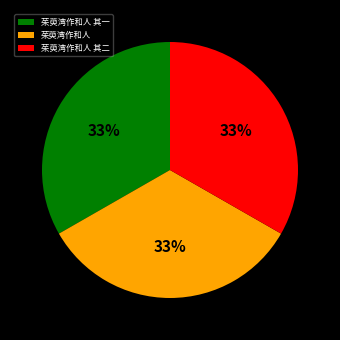

What is the ratio of the value at 茱萸湾作和人 其二 to the value at 茱萸湾作和人?

1.0